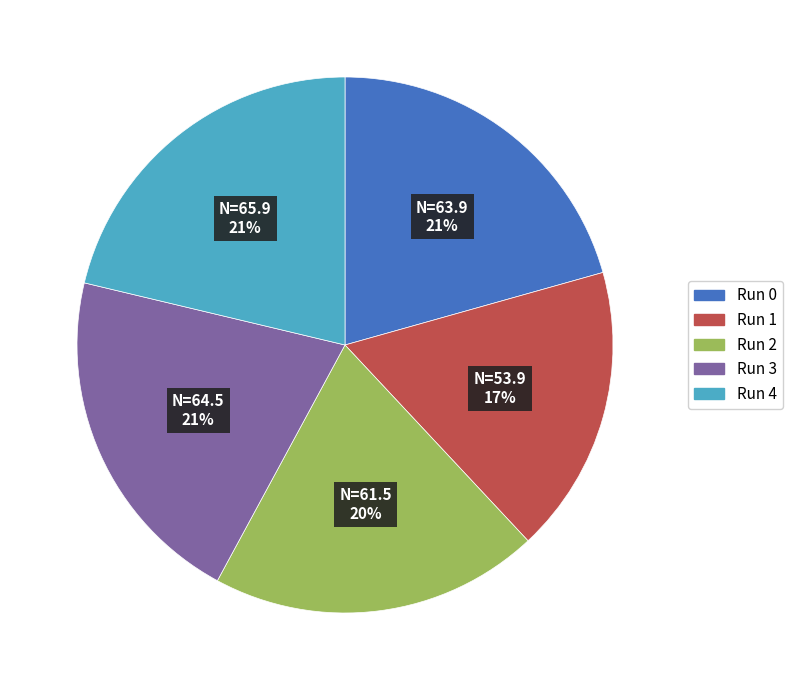

Which slice is the smallest?

Run 1